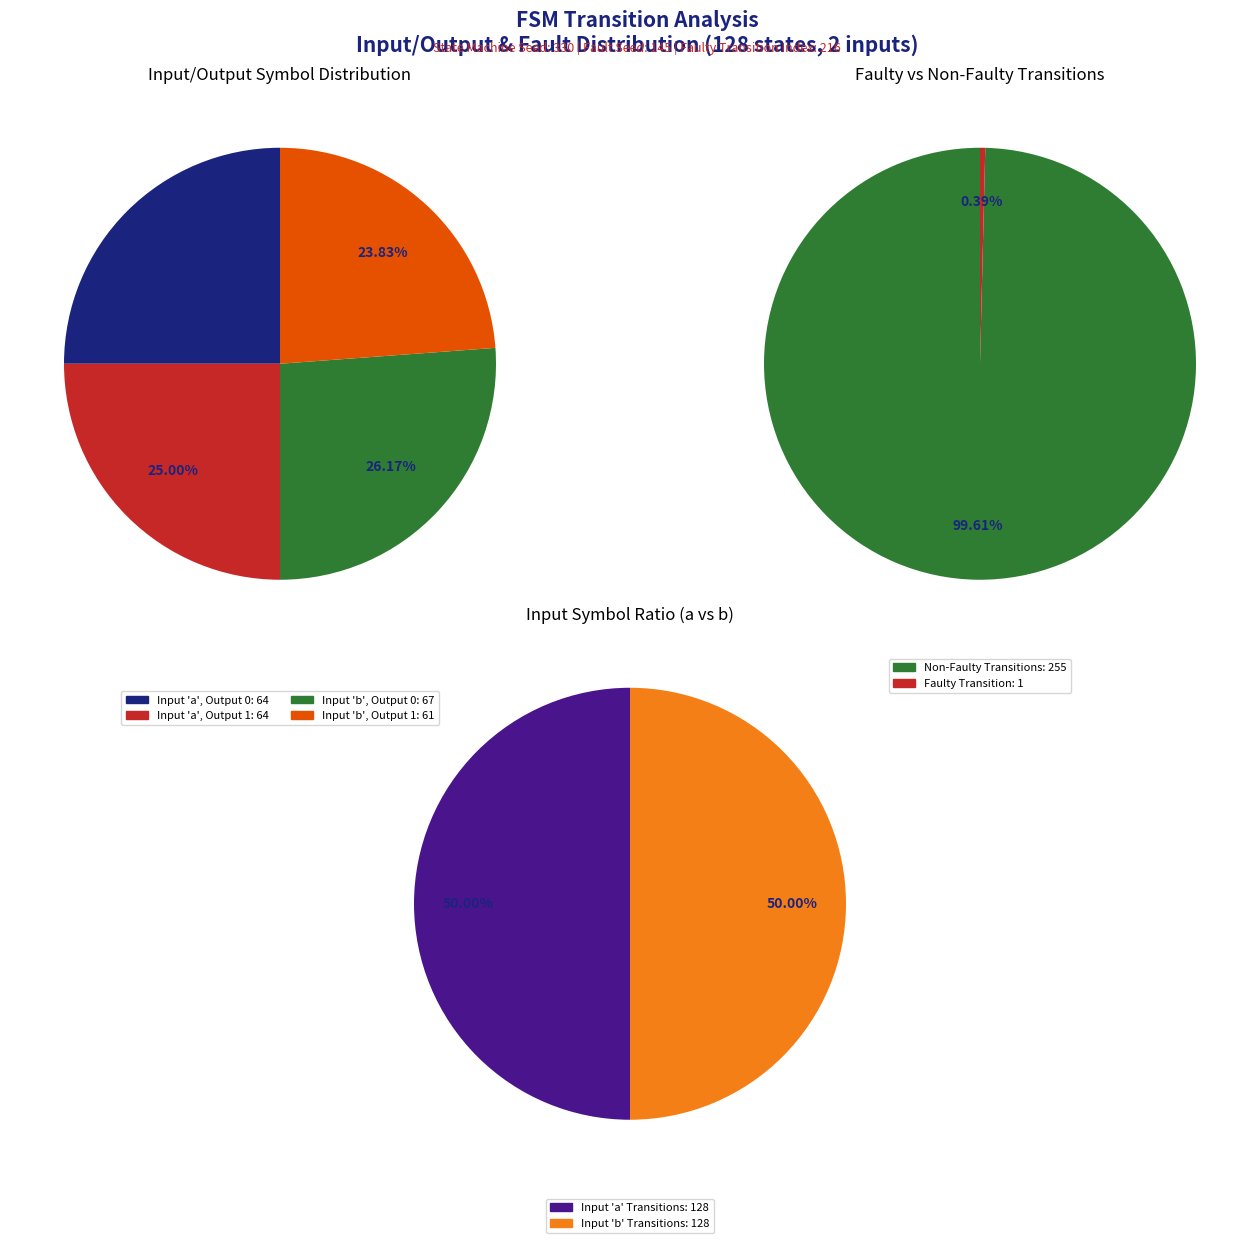

To the nearest percent, what is the combined percentage of output_symbol=1, input=a and output_symbol=0, input=b?

51%